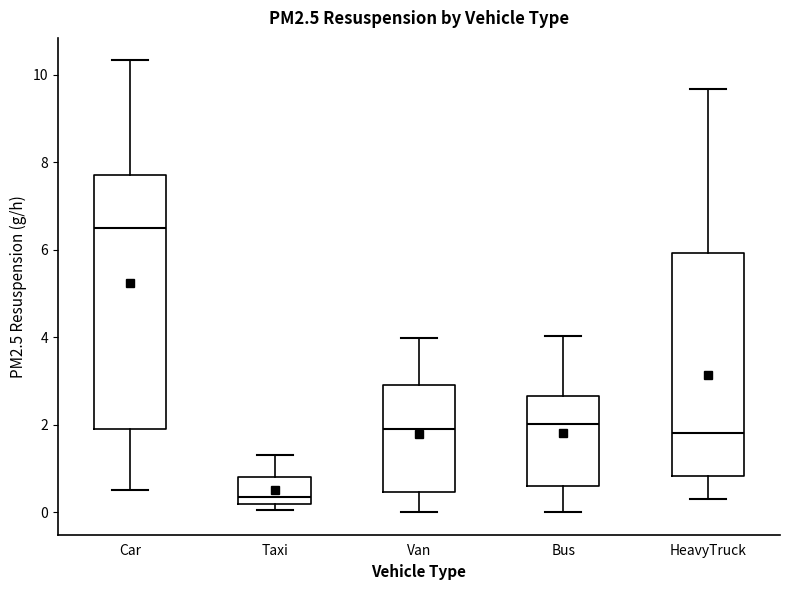

Which box is the tallest, from its lower edge to its upper edge?

Car